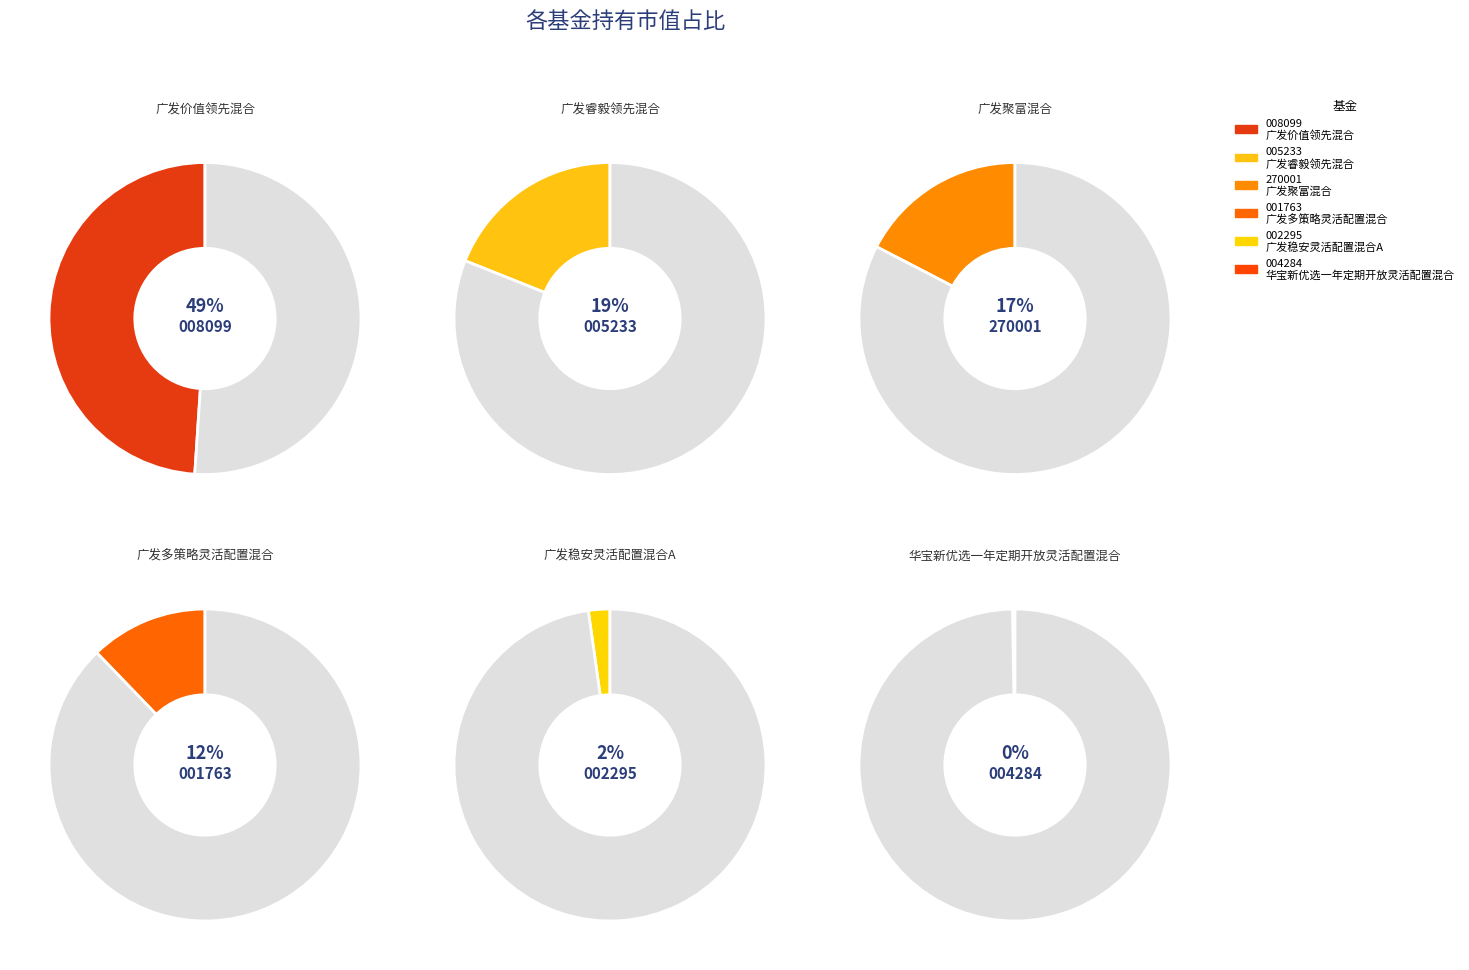

What is the largest slice in the pie chart?

广发价值领先混合